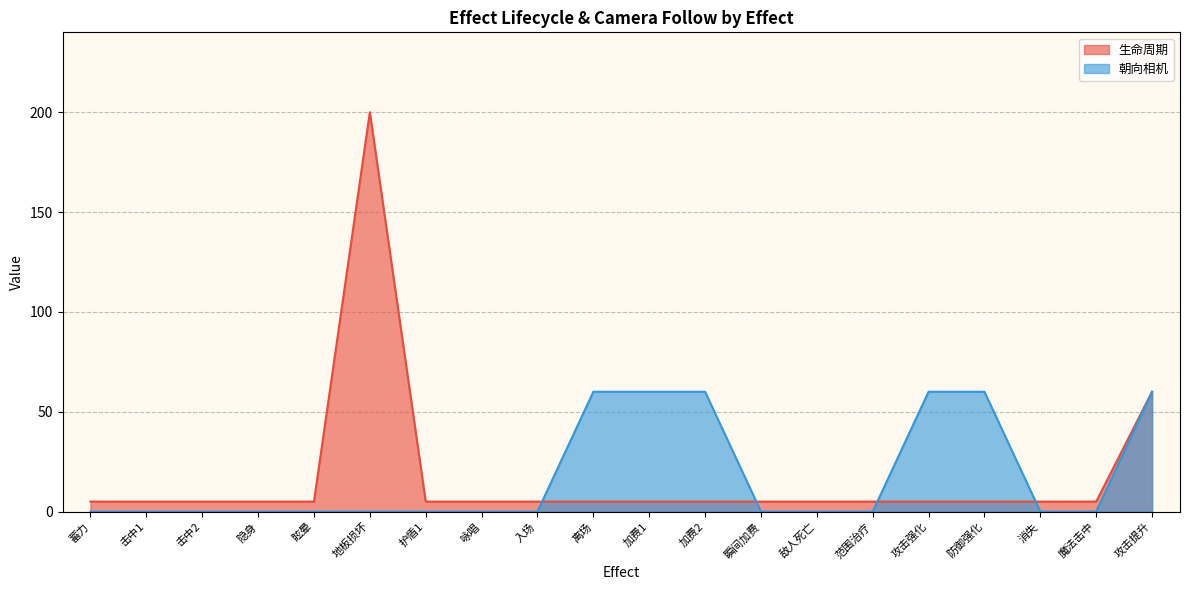

How many values are between 0 and 60?

20